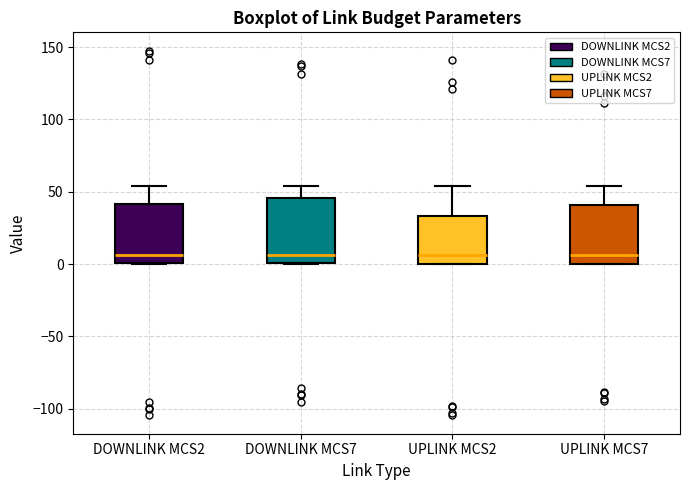

Reading left to right, transcribe this box plot: for each box, give where its median line is, the range the box spans, and where its two whiskers end, as read against the y-axis. The values are not printed on the chart, so give them approximately, as read against the axis.

DOWNLINK MCS2: median 5, box 0 to 40, whiskers 0 to 55
DOWNLINK MCS7: median 5, box 0 to 45, whiskers 0 to 55
UPLINK MCS2: median 5, box 0 to 35, whiskers 0 to 55
UPLINK MCS7: median 5, box 0 to 40, whiskers 0 to 55